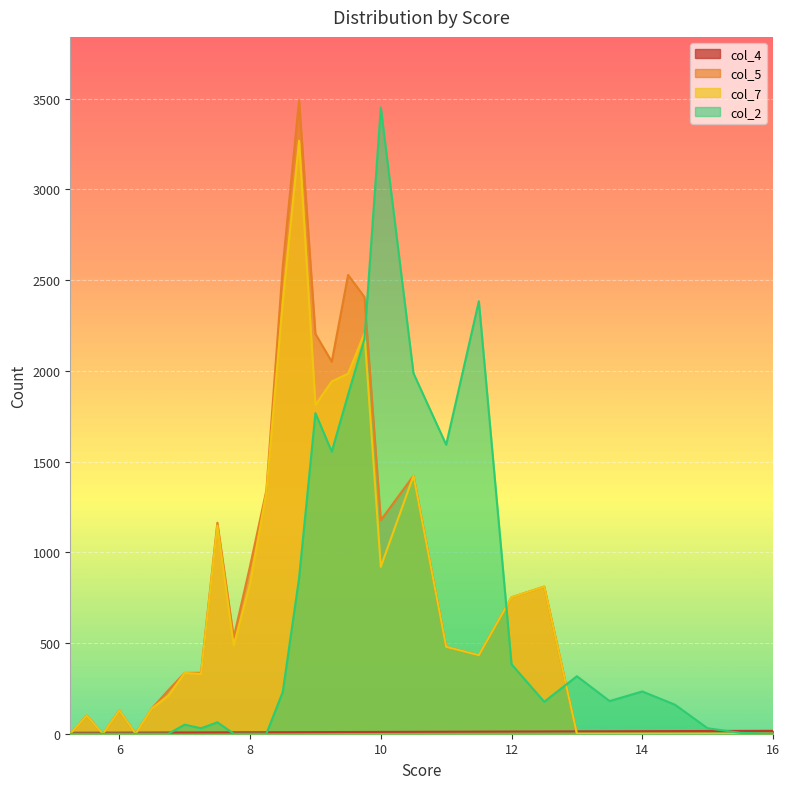

What is the total value across all series at 10.5?

4841.5